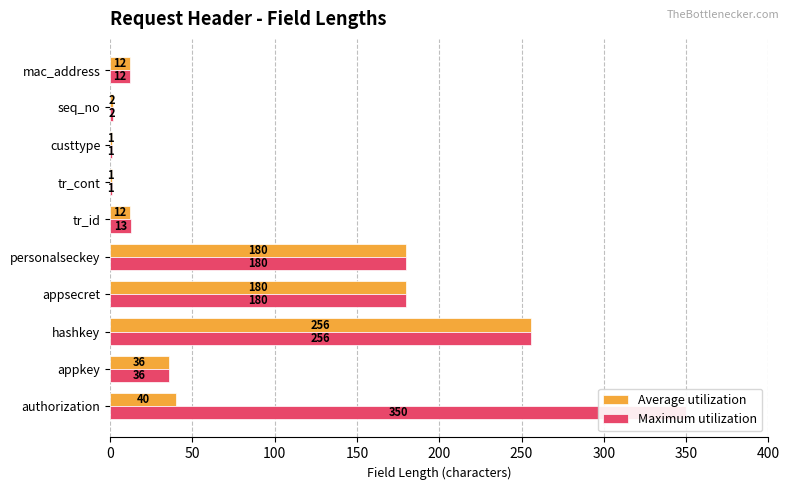

Between seq_no and tr_cont, which is larger?

seq_no